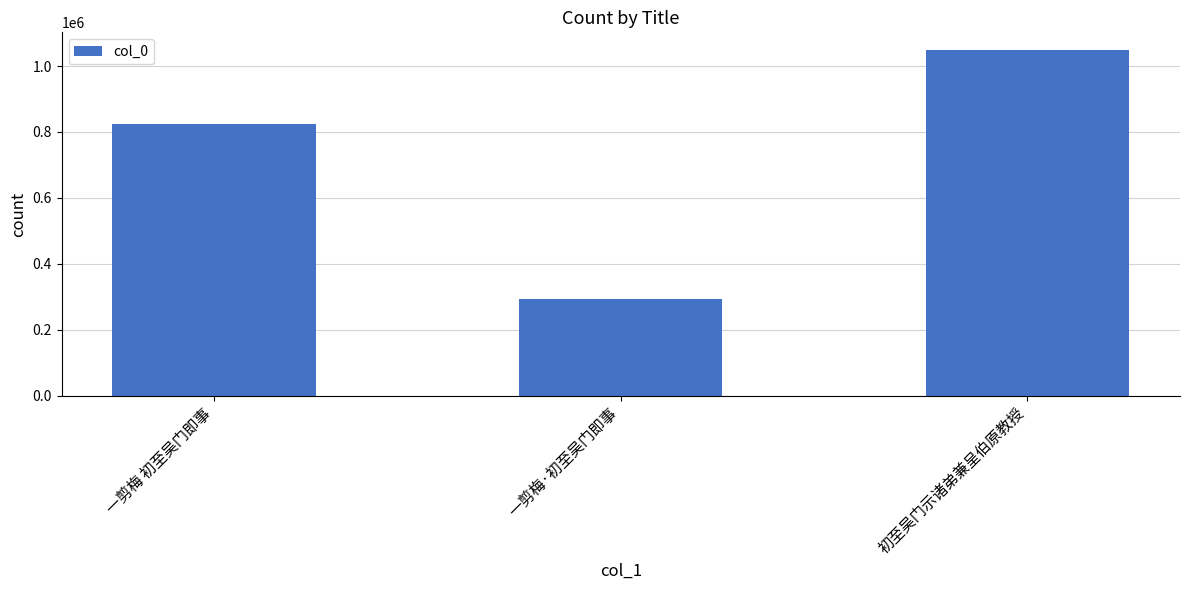

What is the maximum value shown in the chart?

1049722